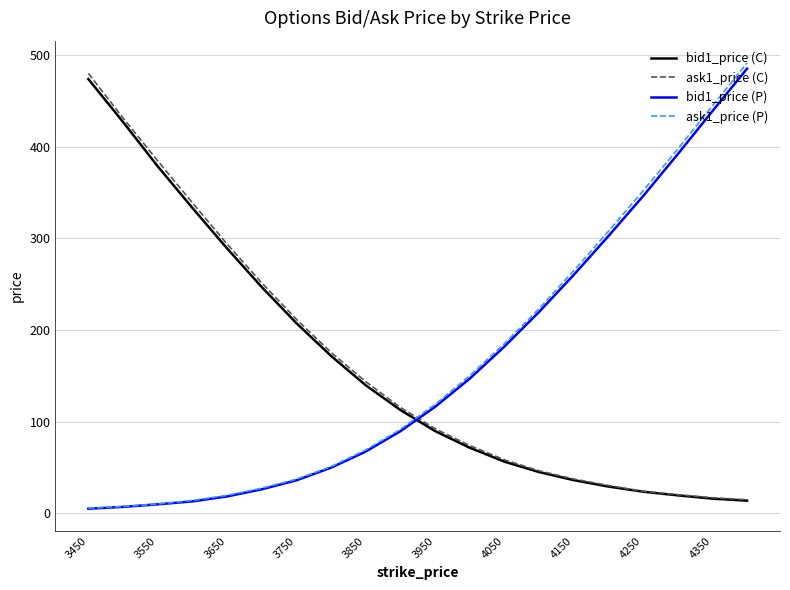

After their last crossing, which series has the higher values: ask1_price (P) or ask1_price (C)?

ask1_price (P)